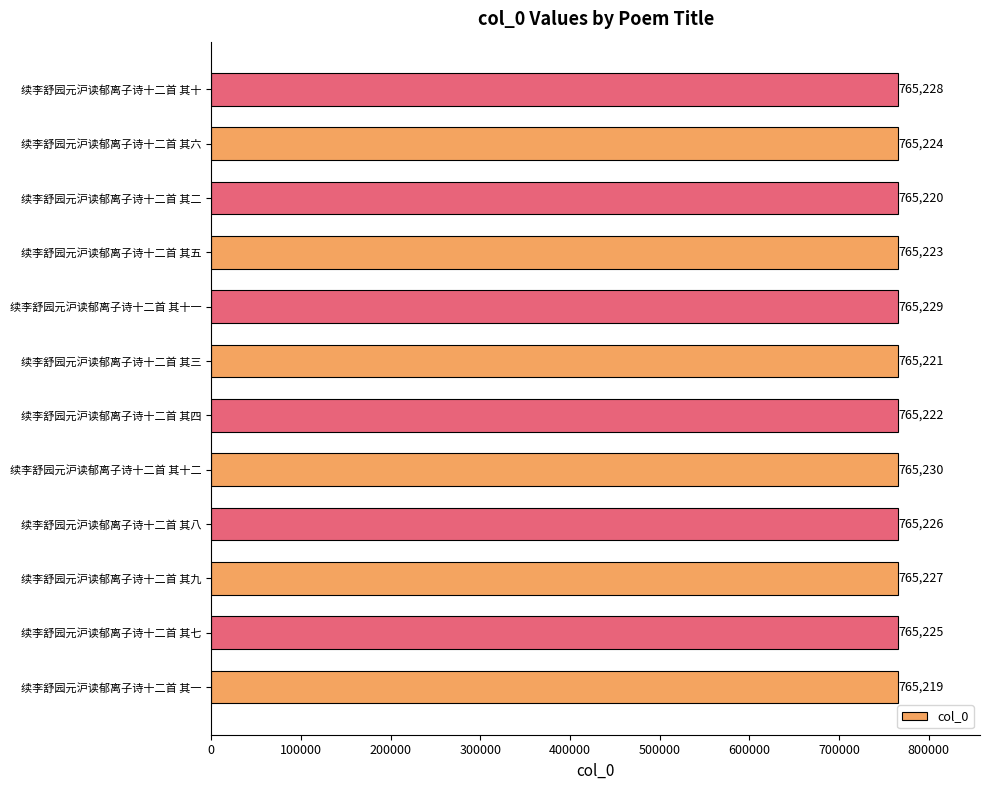

List the labels in order of value, smallest first.

续李舒园元沪读郁离子诗十二首 其一, 续李舒园元沪读郁离子诗十二首 其二, 续李舒园元沪读郁离子诗十二首 其三, 续李舒园元沪读郁离子诗十二首 其四, 续李舒园元沪读郁离子诗十二首 其五, 续李舒园元沪读郁离子诗十二首 其六, 续李舒园元沪读郁离子诗十二首 其七, 续李舒园元沪读郁离子诗十二首 其八, 续李舒园元沪读郁离子诗十二首 其九, 续李舒园元沪读郁离子诗十二首 其十, 续李舒园元沪读郁离子诗十二首 其十一, 续李舒园元沪读郁离子诗十二首 其十二